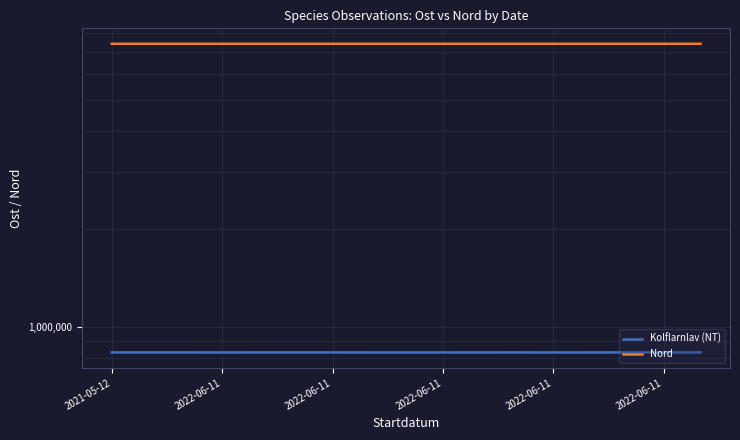

Is this an area chart (filled region under the line)?

No